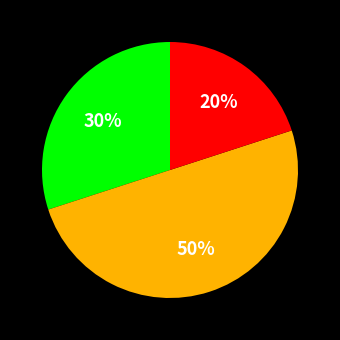

To the nearest percent, what is the difference between the largest and smallest slice percentages?

30%